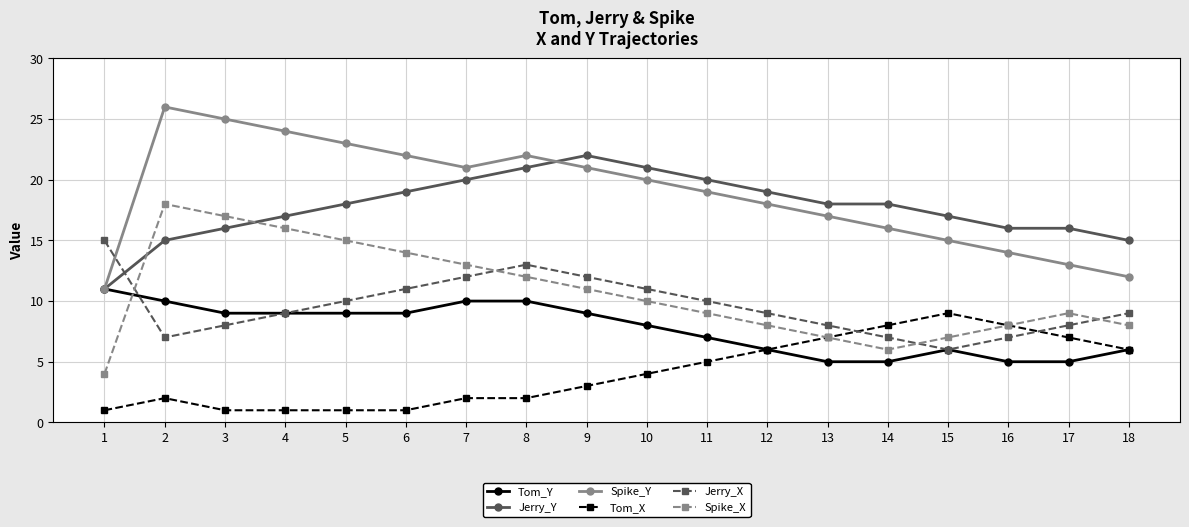

What is the maximum value for Spike_Y?

26